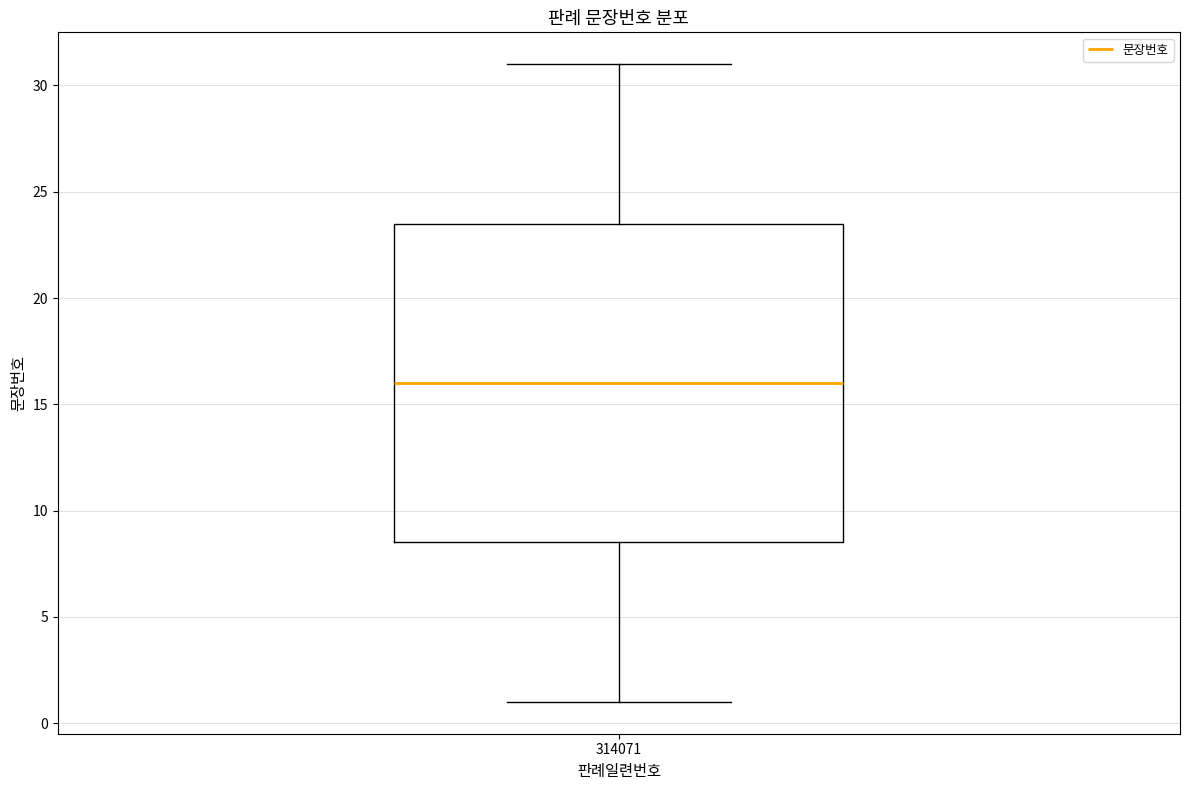

Read this box plot against the y-axis: the position of the median line, the range covered by the box, and the ends of both whiskers. The values are not printed on the chart, so give them approximately, as read against the axis.

median 16.0, box 8.5 to 23.5, whiskers 1.0 to 31.0